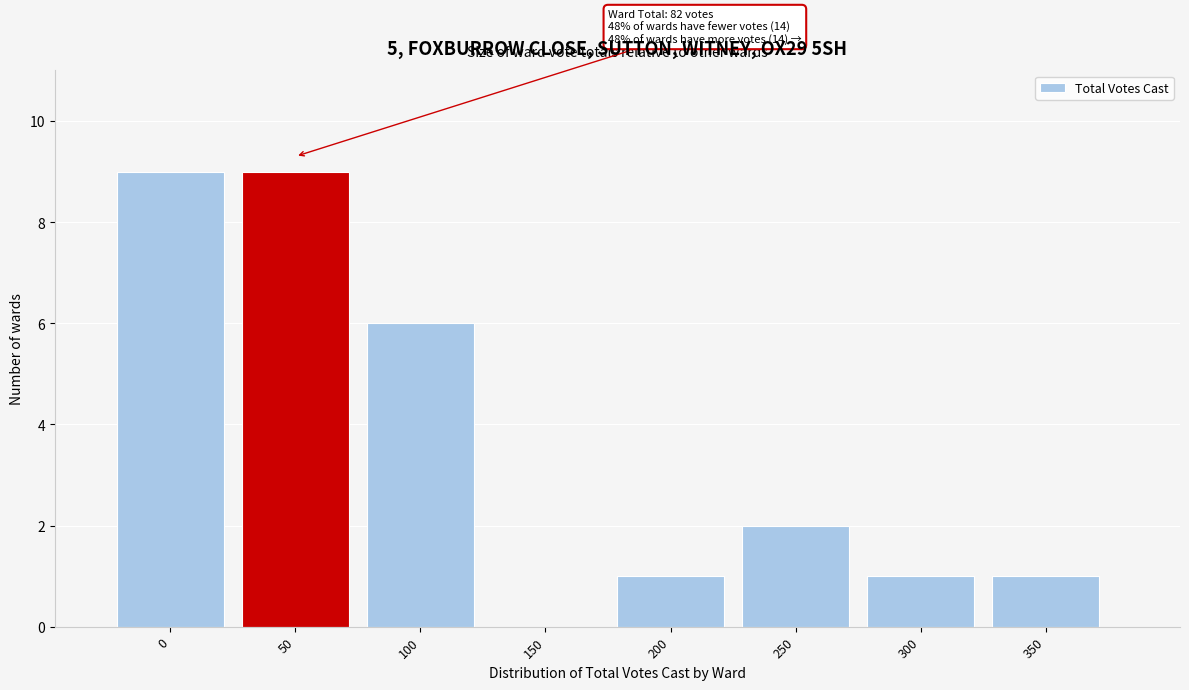

Reading left to right, extract all data points from this chart.

0=9	50=9	100=6	150=0	200=1	250=2	300=1	350=1